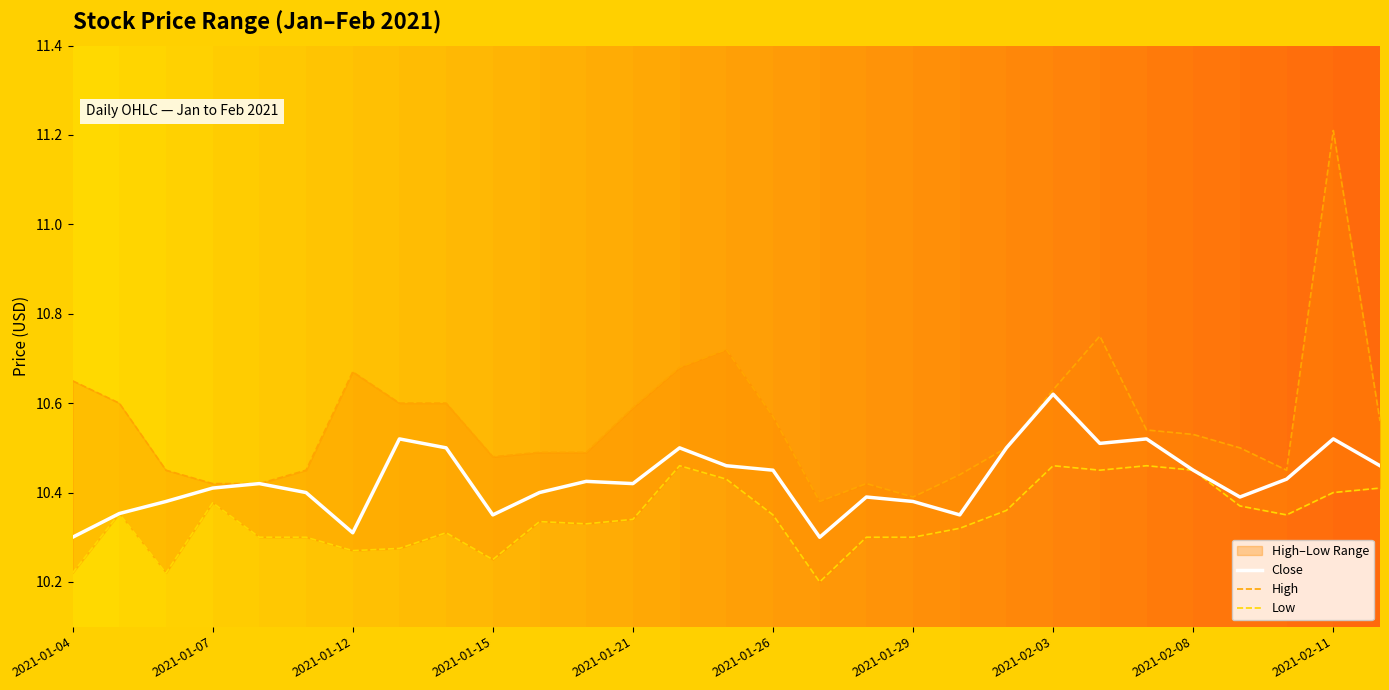

Which category has the highest value in the Close series?

2021-02-03